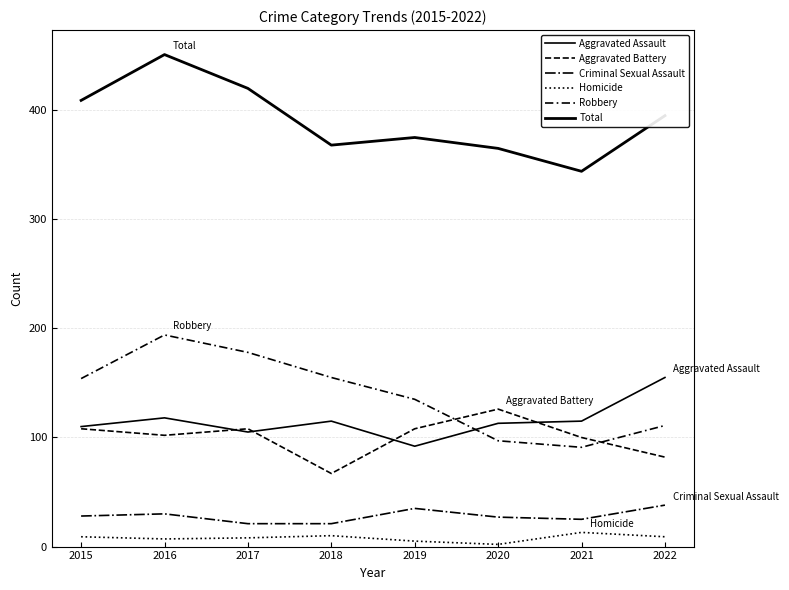

How many lines are shown in the chart?

6